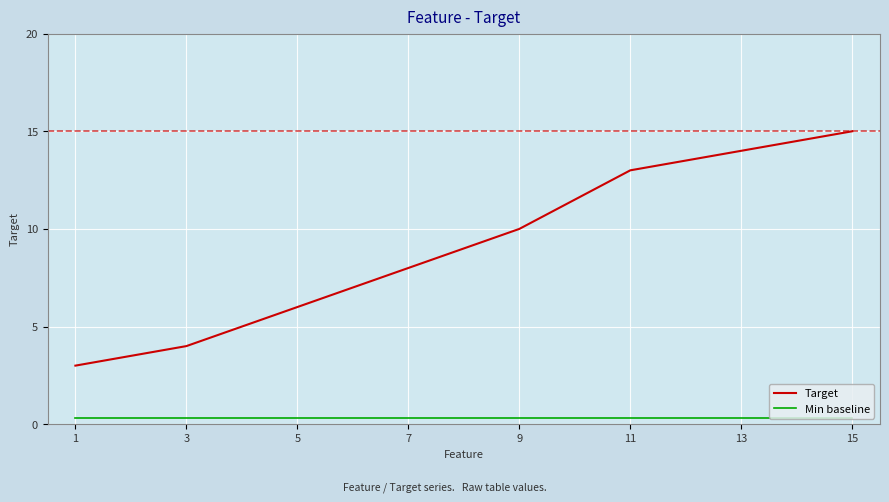

True or false: Target has a value of 14.0 at 13.

True